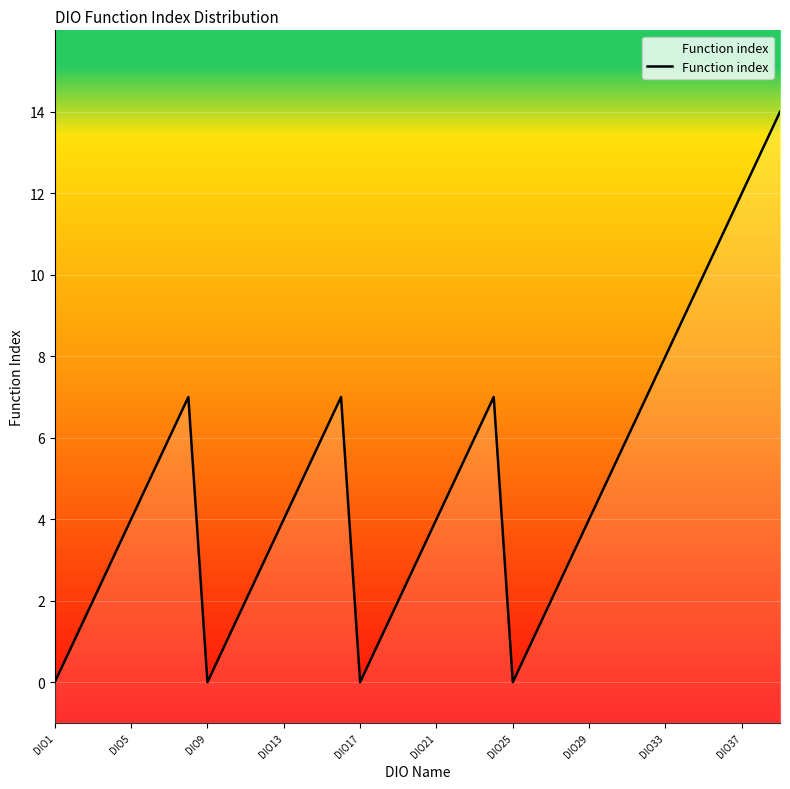

True or false: the data has more than 2 interior local peaks.

True